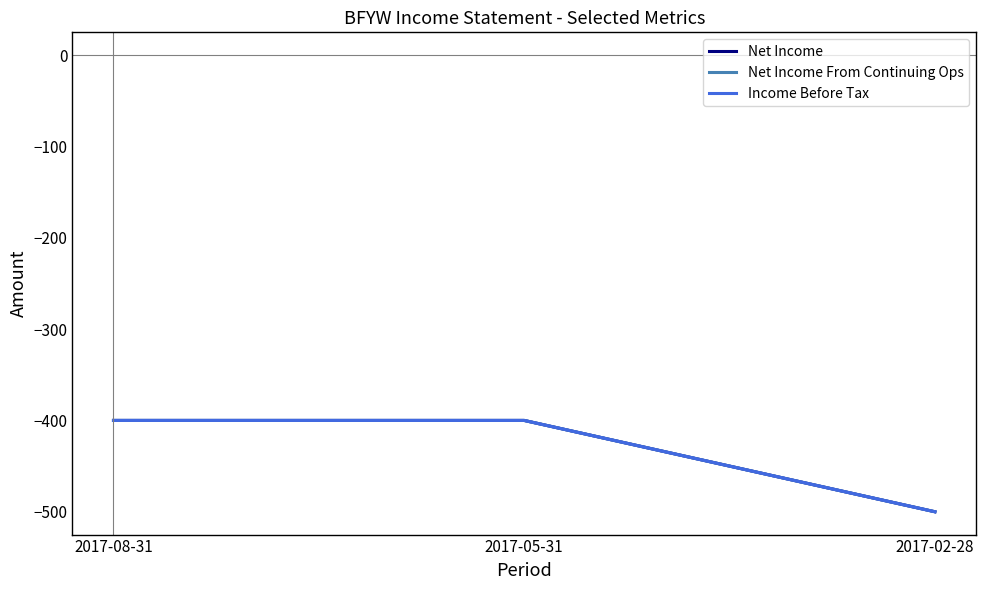

Is this an area chart (filled region under the line)?

No